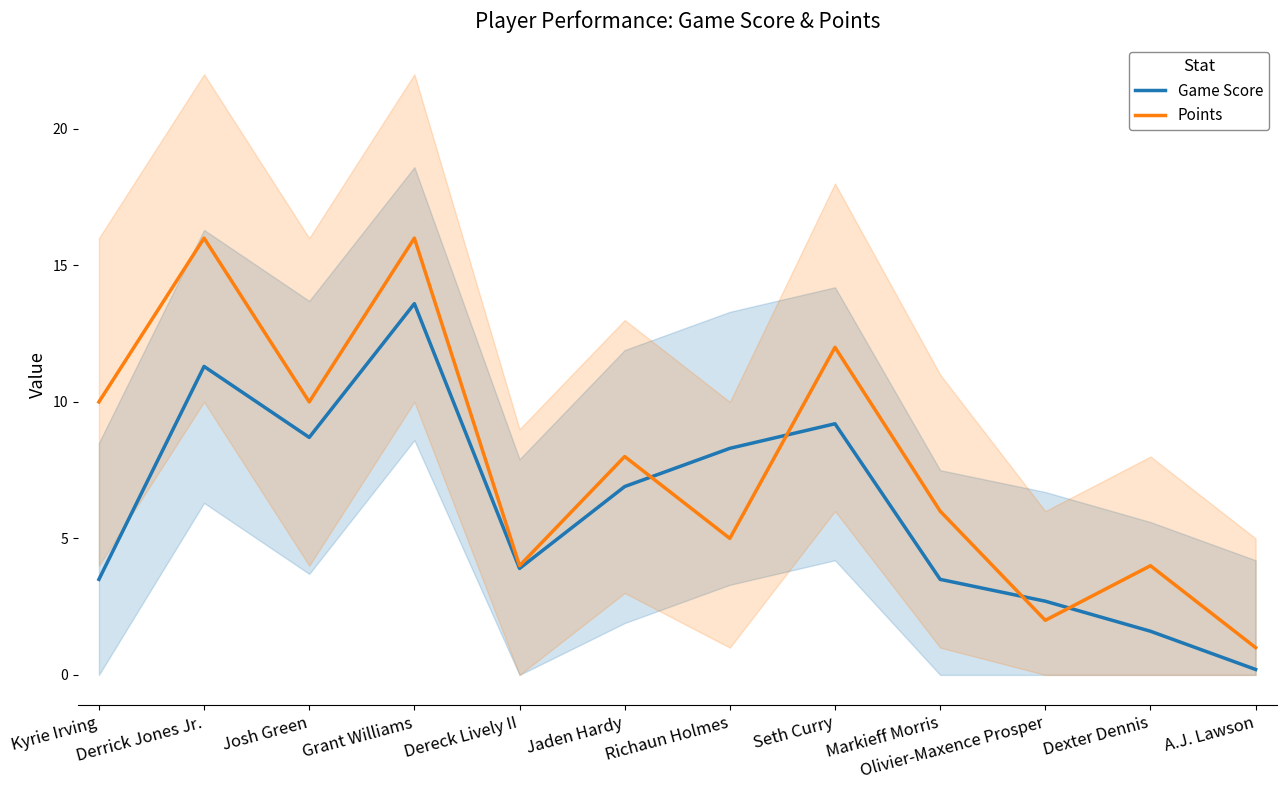

The Game Score series shows 3.5 at Markieff Morris. True or false?

True